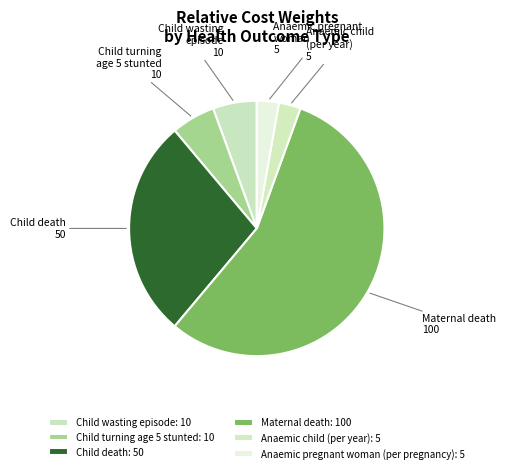

Count the number of slices in the pie.

6